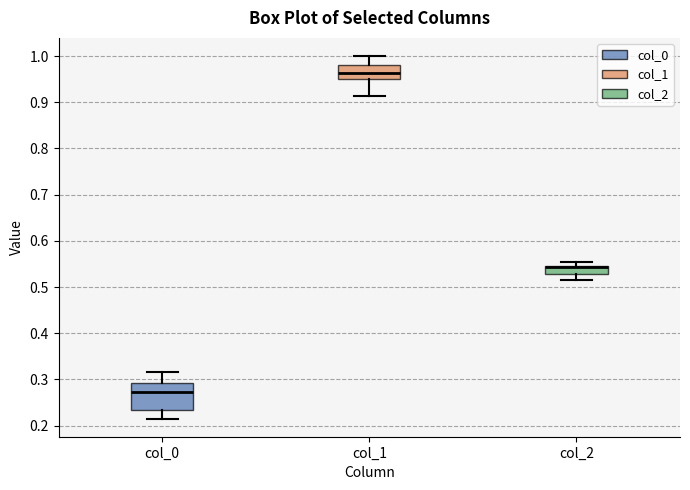

Reading left to right, transcribe this box plot: for each box, give where its median line is, the range the box spans, and where its two whiskers end, as read against the y-axis. The values are not printed on the chart, so give them approximately, as read against the axis.

col_0: median 0.27, box 0.23 to 0.29, whiskers 0.22 to 0.32
col_1: median 0.96, box 0.95 to 0.98, whiskers 0.91 to 1.00
col_2: median 0.54 (drawn on the box's upper edge), box 0.53 to 0.55, whiskers 0.52 to 0.55 (just above the box's upper edge)